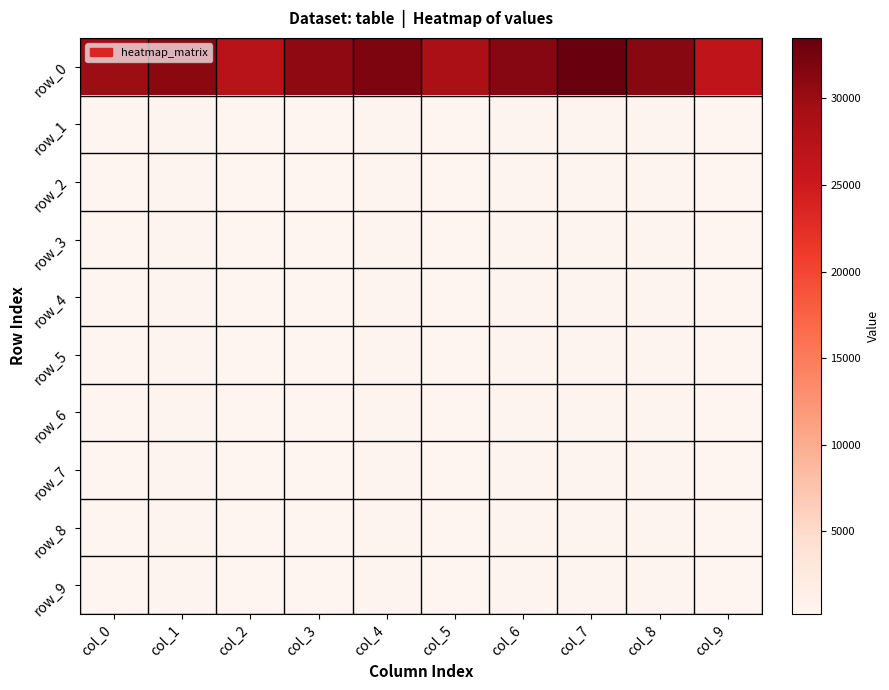

Reading left to right, transcribe all the data shown in this chart.

row_0: col_0=29728.2	col_1=30901.8	col_2=27340.9	col_3=30760.6	col_4=31963.0	col_5=28612.2	col_6=31299.8	col_7=33492.6	col_8=31251.5	col_9=26532.5
row_1: col_0=247.2	col_1=373.1	col_2=257.8	col_3=252.0	col_4=384.1	col_5=217.0	col_6=378.8	col_7=375.1	col_8=403.4	col_9=311.4
row_2: col_0=227.4	col_1=372.0	col_2=252.7	col_3=250.6	col_4=376.4	col_5=216.5	col_6=375.6	col_7=369.7	col_8=396.5	col_9=303.6
row_3: col_0=227.4	col_1=372.0	col_2=252.7	col_3=250.6	col_4=376.4	col_5=216.5	col_6=375.6	col_7=369.7	col_8=396.4	col_9=303.6
row_4: col_0=227.4	col_1=372.0	col_2=252.7	col_3=250.6	col_4=376.4	col_5=216.5	col_6=375.6	col_7=369.7	col_8=396.4	col_9=303.6
row_5: col_0=227.4	col_1=372.0	col_2=252.7	col_3=250.6	col_4=376.4	col_5=216.5	col_6=375.6	col_7=369.7	col_8=396.4	col_9=303.6
row_6: col_0=227.4	col_1=372.0	col_2=252.7	col_3=250.6	col_4=376.4	col_5=216.5	col_6=375.6	col_7=369.7	col_8=396.4	col_9=303.6
row_7: col_0=227.4	col_1=372.0	col_2=252.7	col_3=250.6	col_4=376.4	col_5=216.5	col_6=375.6	col_7=369.7	col_8=396.4	col_9=303.6
row_8: col_0=227.4	col_1=372.0	col_2=252.7	col_3=250.6	col_4=376.4	col_5=216.5	col_6=375.6	col_7=369.7	col_8=396.4	col_9=303.6
row_9: col_0=227.4	col_1=372.0	col_2=252.7	col_3=250.6	col_4=376.4	col_5=216.5	col_6=375.6	col_7=369.7	col_8=396.4	col_9=303.6